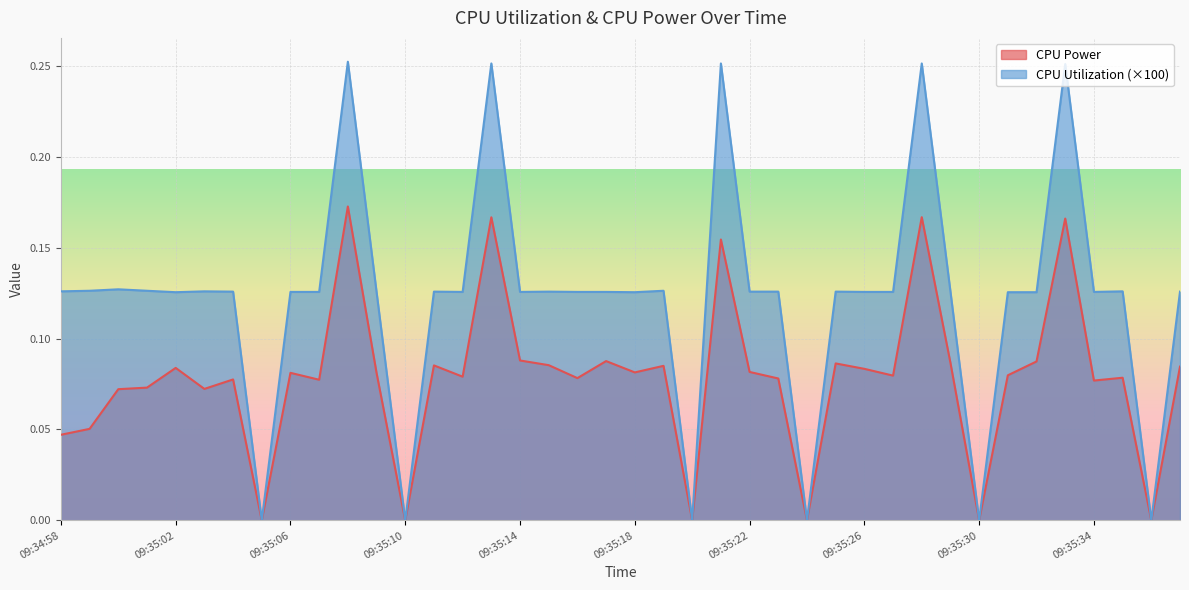

True or false: CPU Utilization and CPU Power intersect in this chart.

False